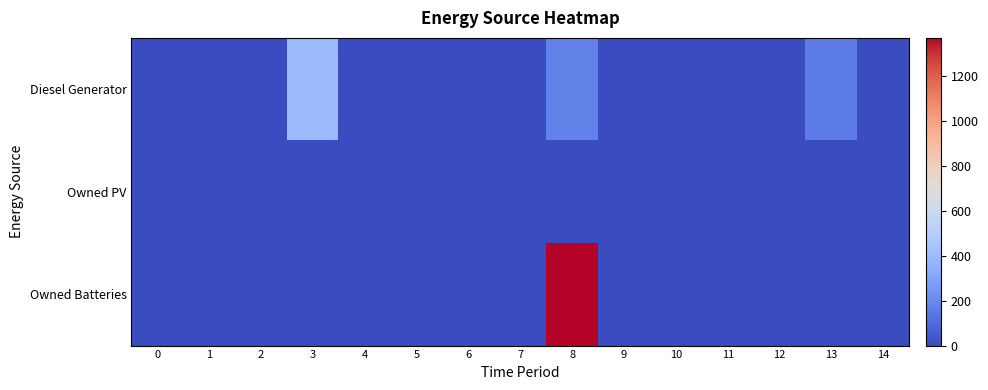

Between 5 and 11, which is larger?

11